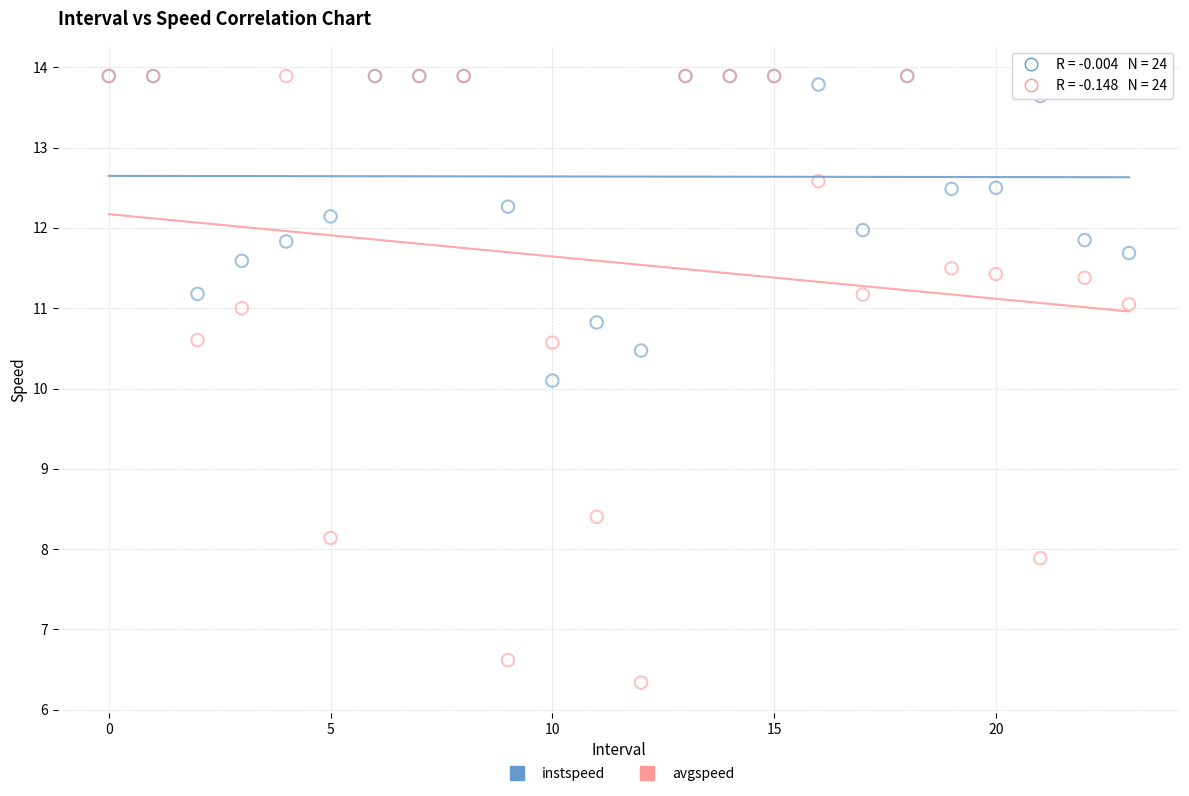

Across all series, what Y value is closest to 10?

10.1